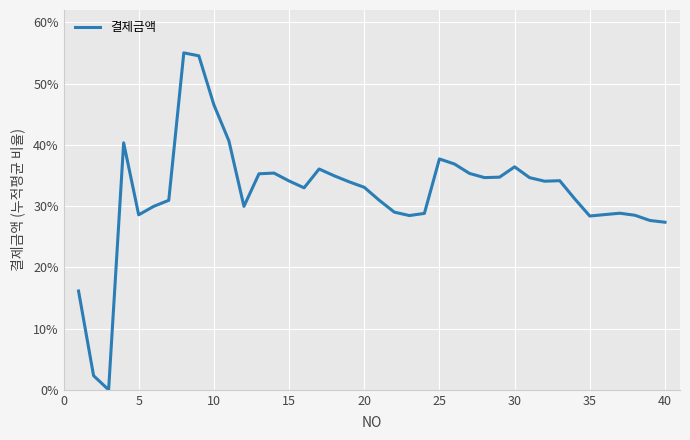

Does the chart have visible grid lines?

Yes